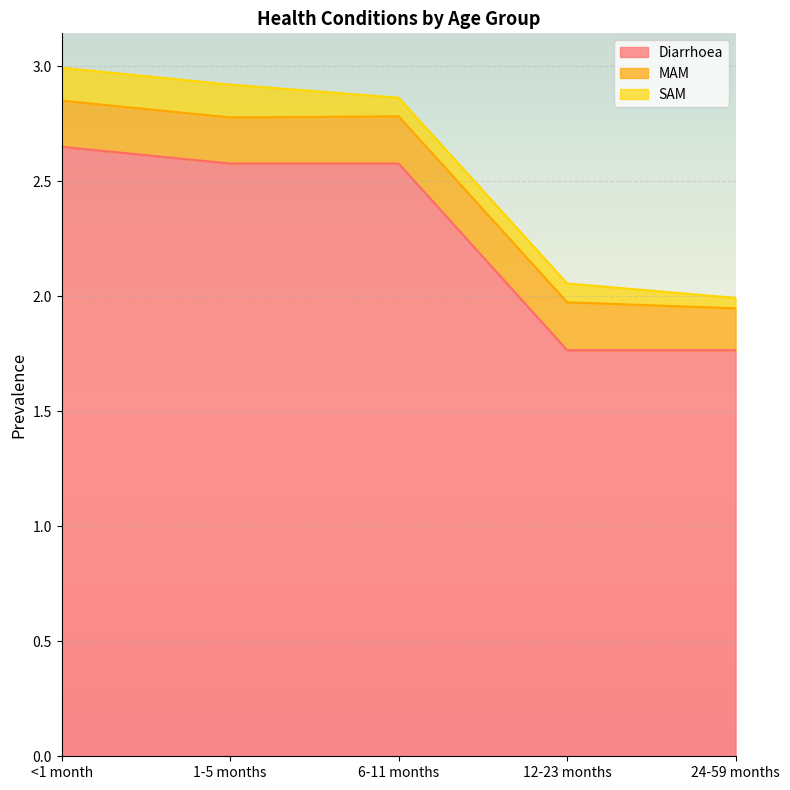

Is it true that SAM equals 0.0 at 24-59 months?

True